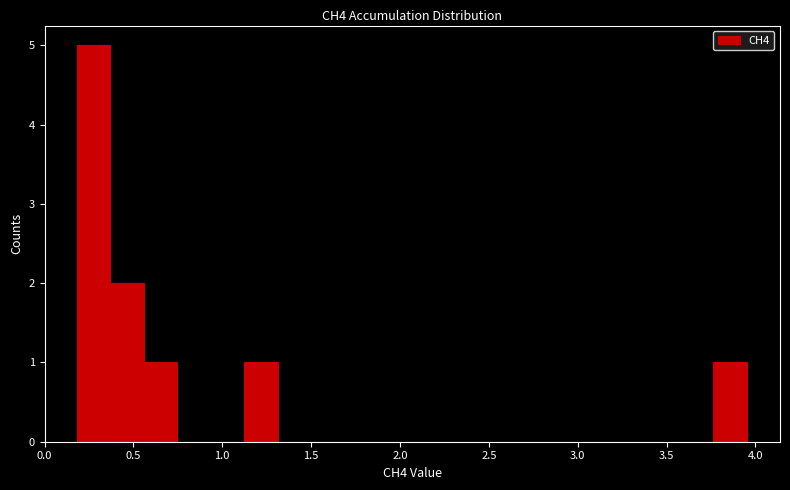

Read against the x-axis, roughly where is the centre of the tallest bar?

0.25